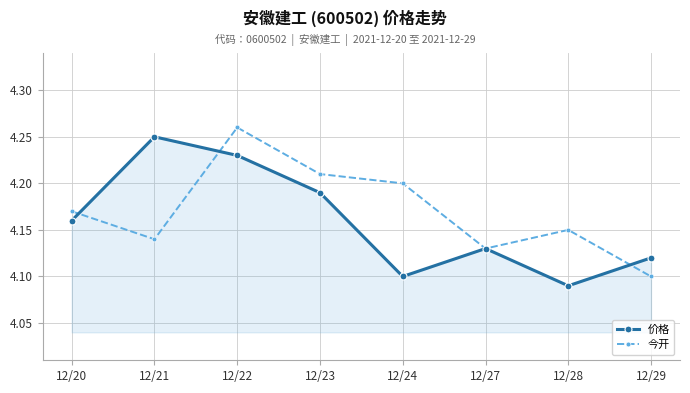

Between 12/21 and 12/28, which series saw the biggest shift?

价格